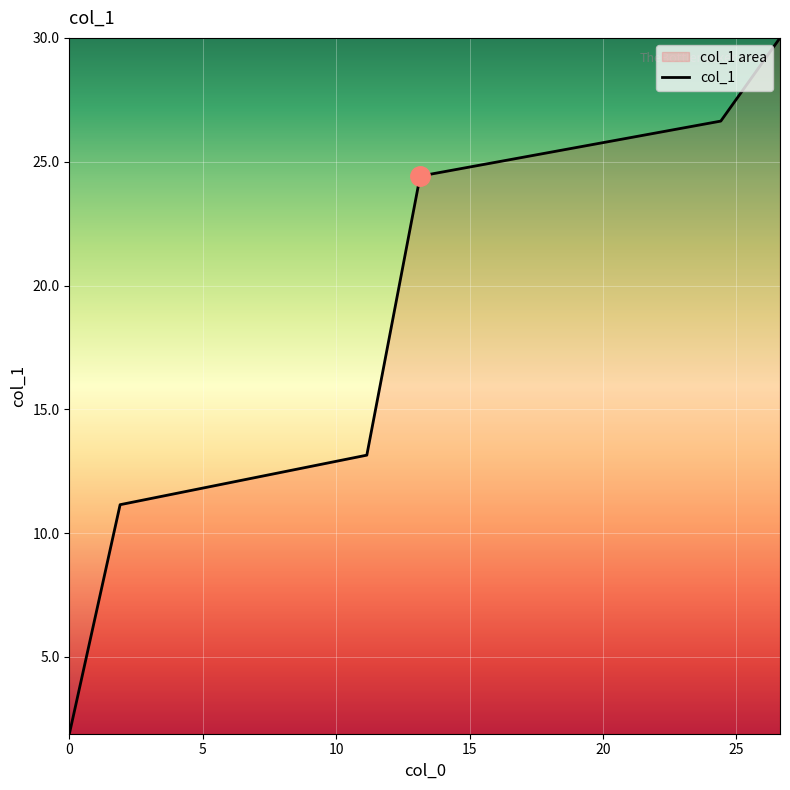

Reading left to right, extract all data points from this chart.

1.9	11.2	13.2	24.4	26.6	30.0